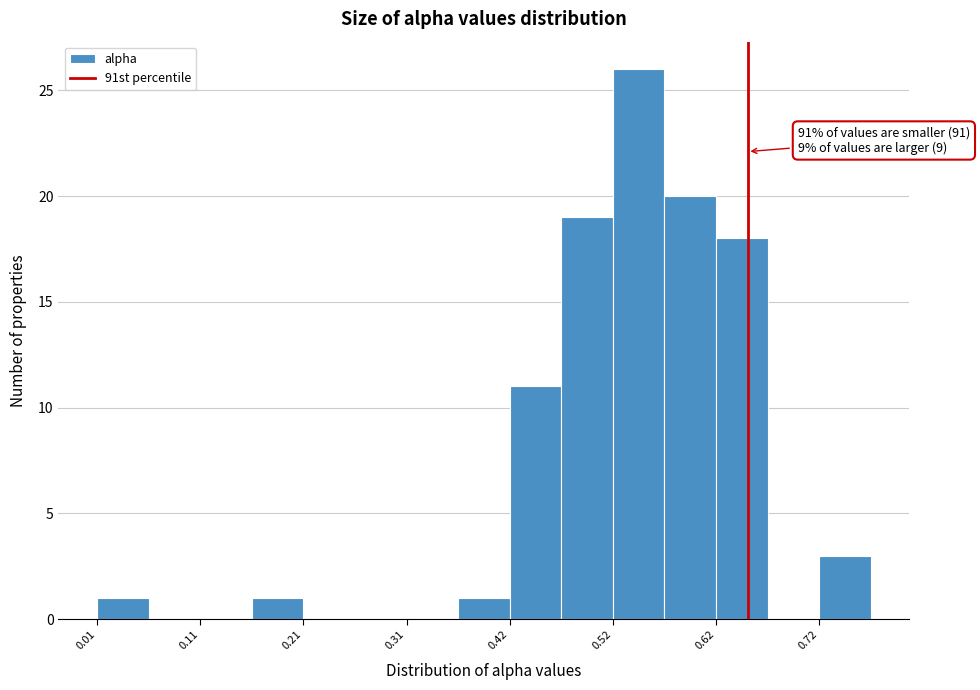

Read against the x-axis, roughly where is the centre of the tallest bar?

0.54